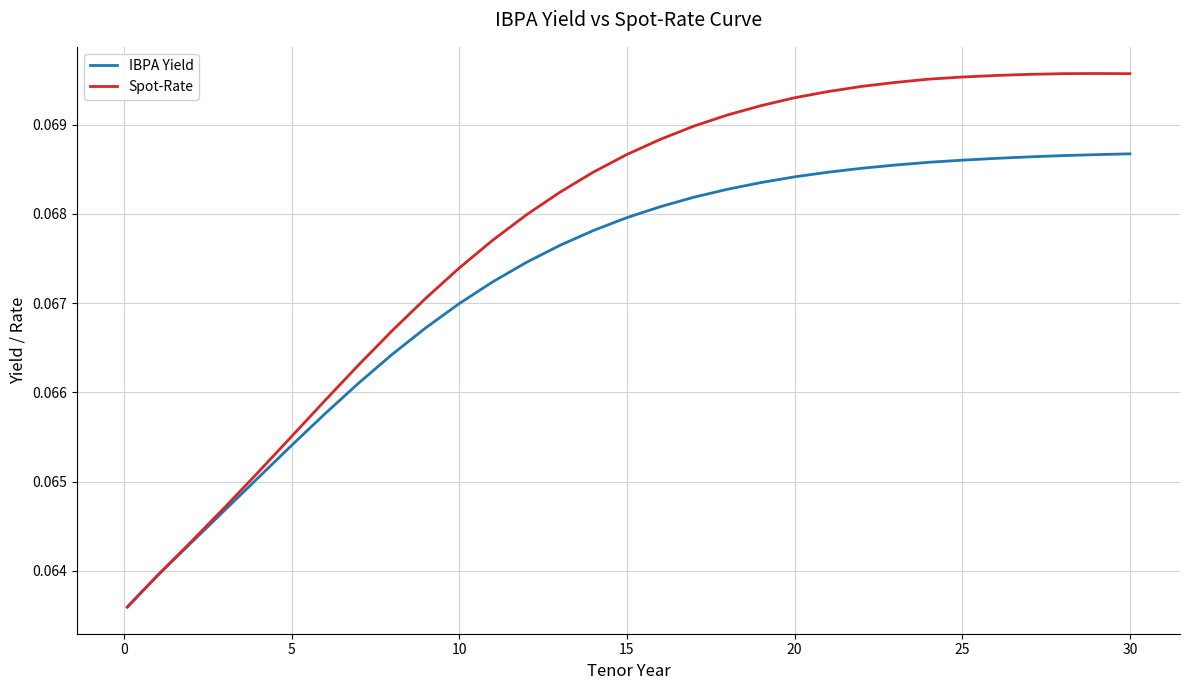

Which series has the largest range (max minus min)?

Spot-Rate